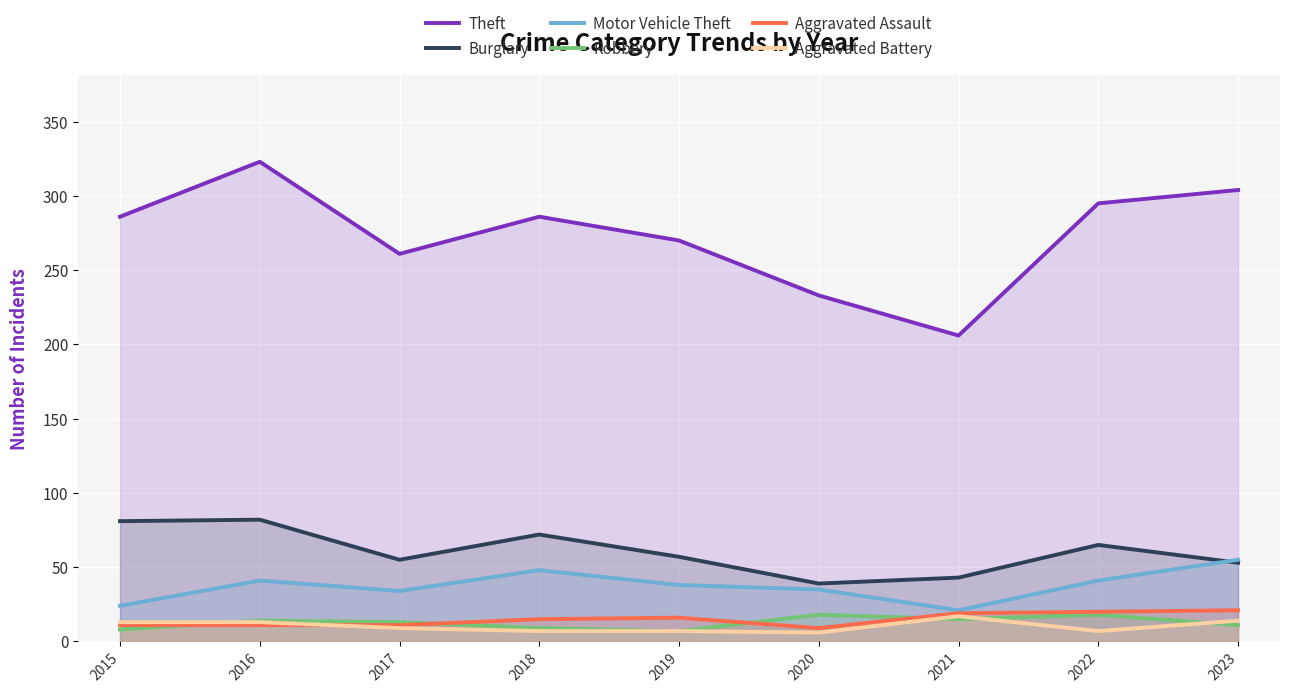

How many lines are shown in the chart?

6